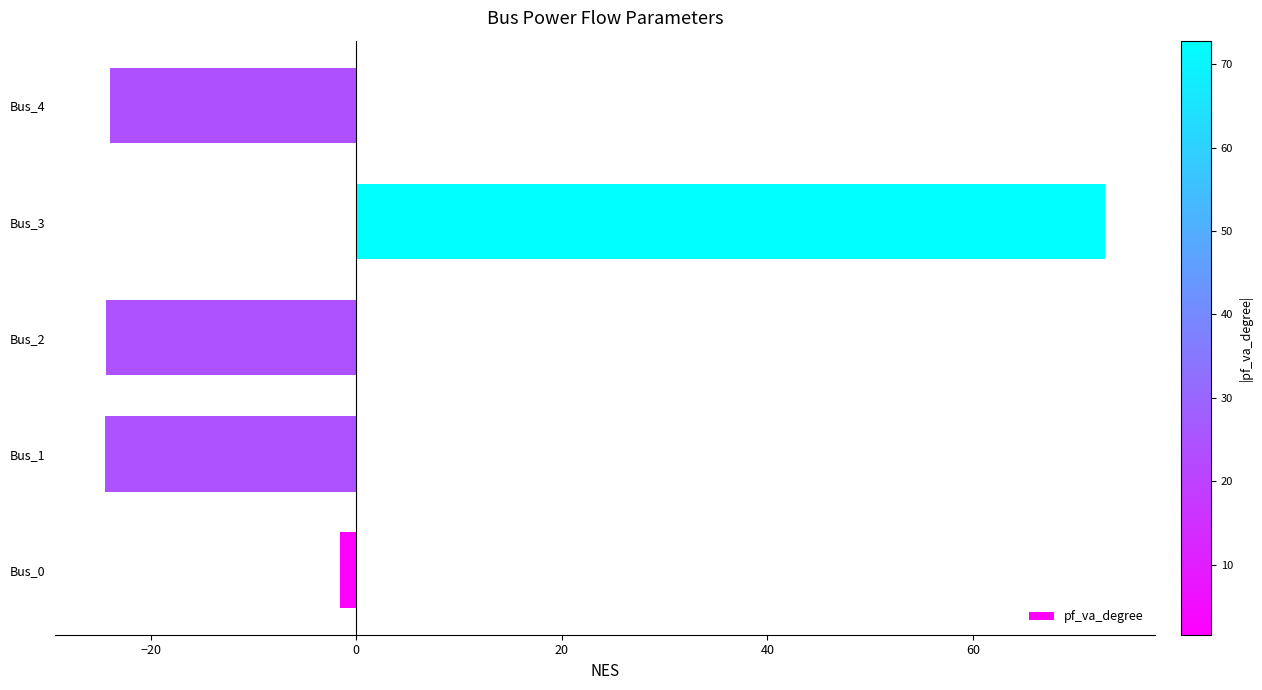

What is the difference between the second highest and second lowest values?

22.7